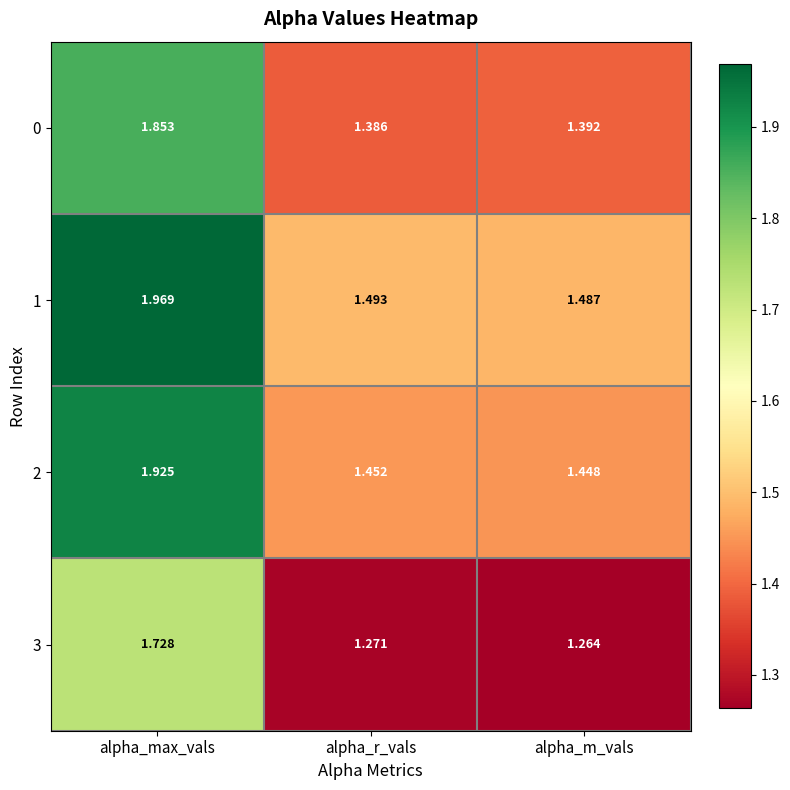

At which label is 1 closest to 1?

alpha_m_vals